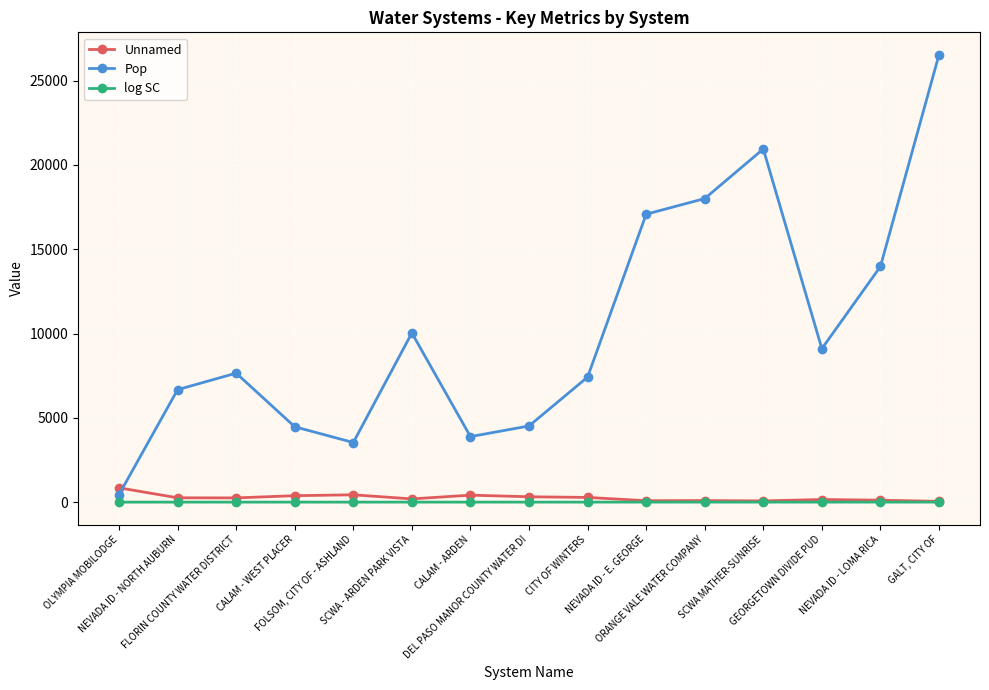

Which series has the largest total across all categories?

Pop